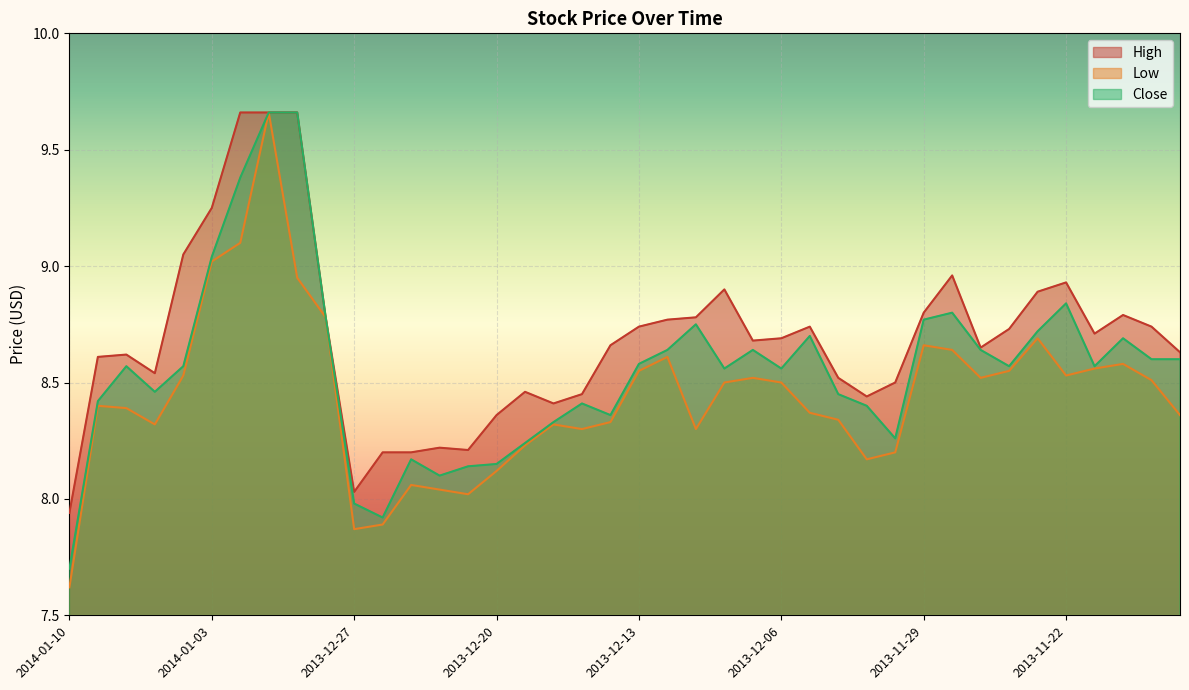

At 2013-11-26, list the series in order from largest to smallest.

High, Close, Low